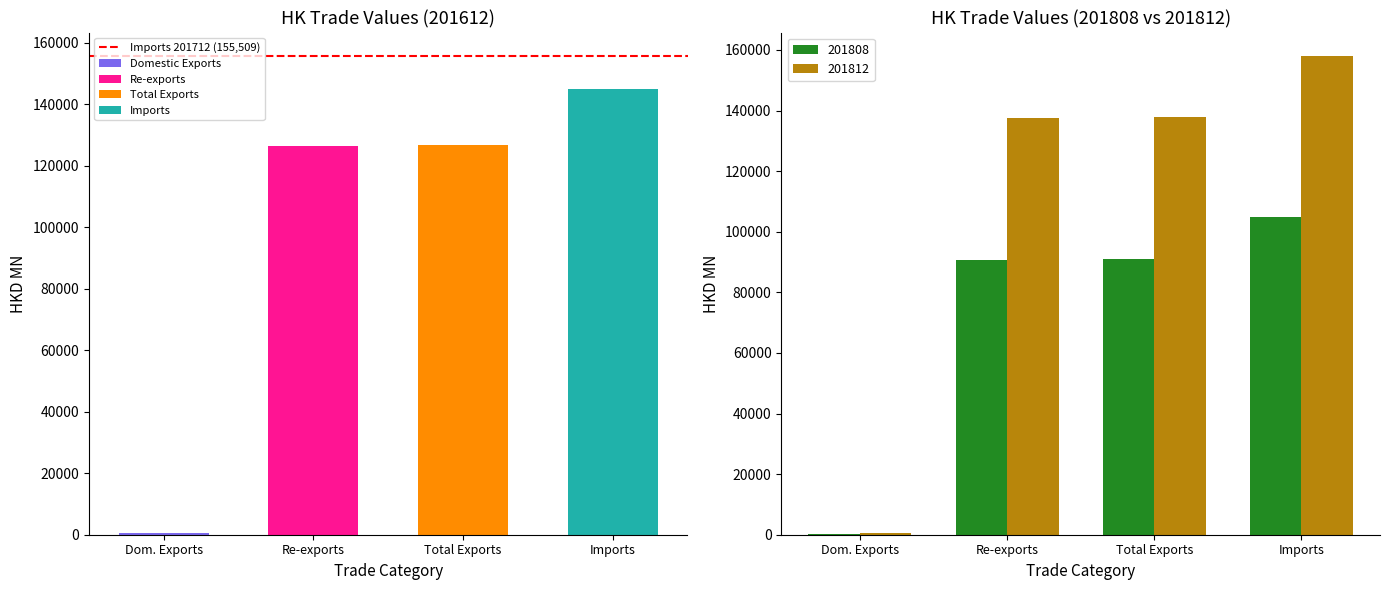

True or false: 201812 has a value of 137933.3 at Total Exports.

True